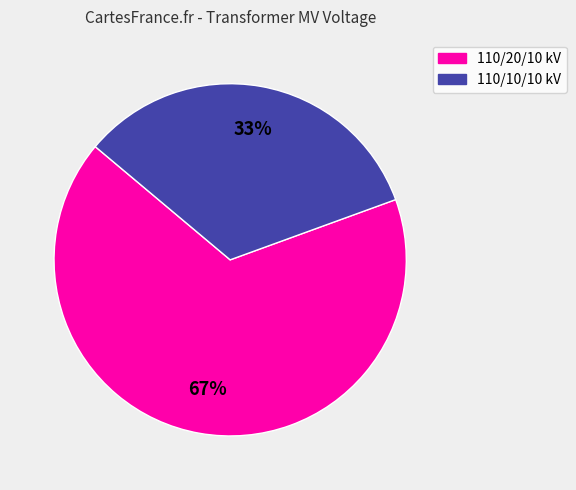

To the nearest percent, what is the average slice percentage?

50%